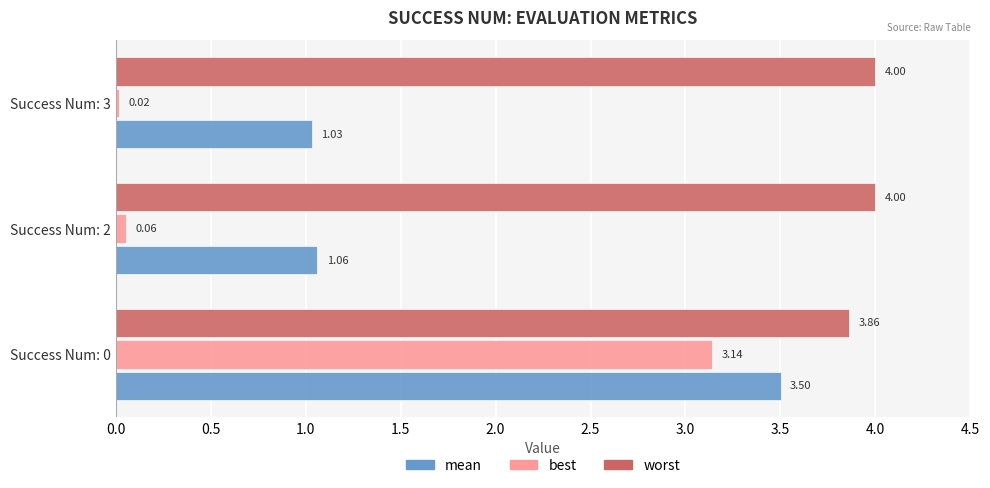

Which series has the largest total across all categories?

worst